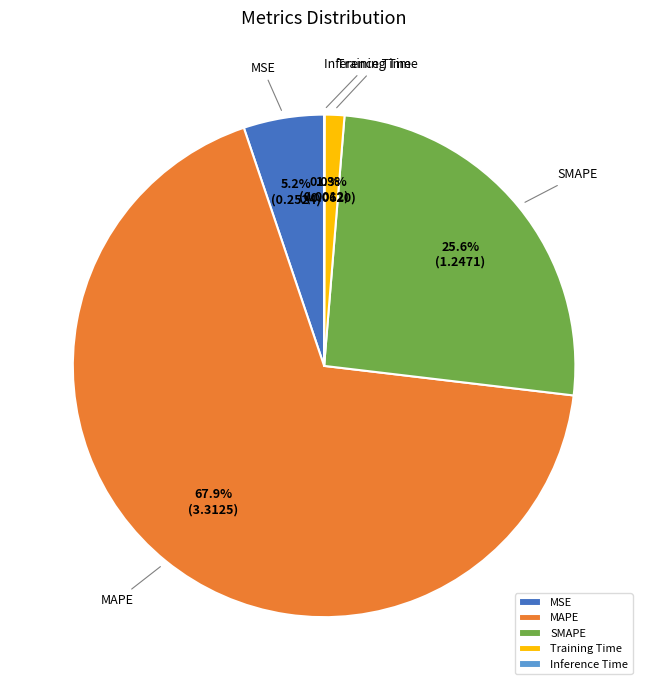

Is it true that MAPE is 58% of the pie?

False